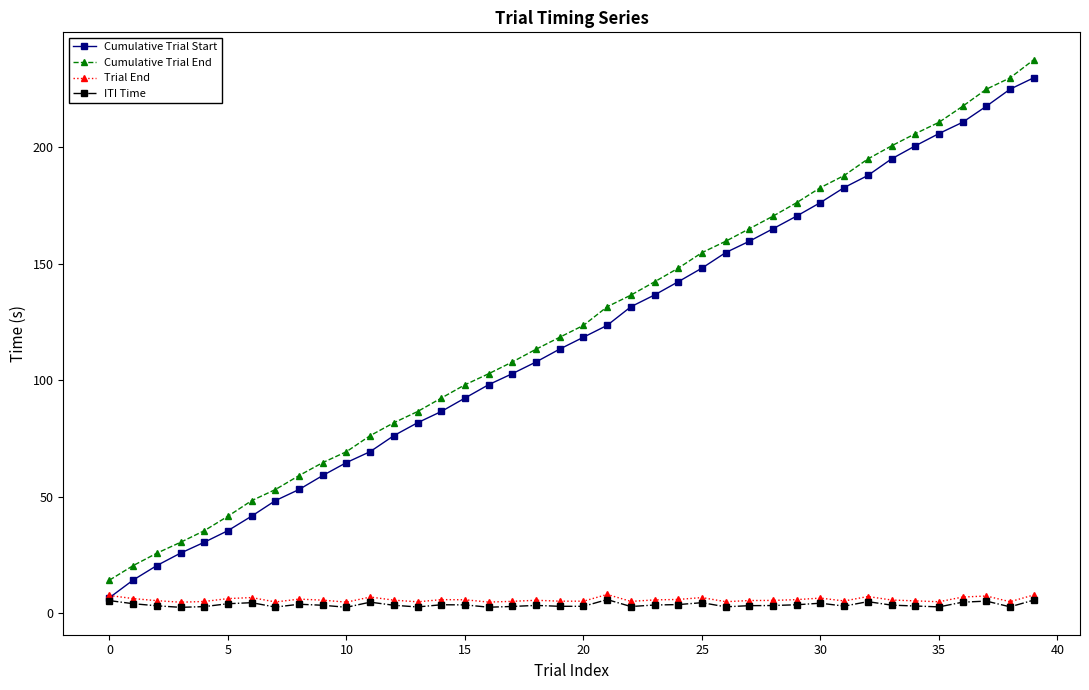

What is the highest value of the ITI Time series?

5.8